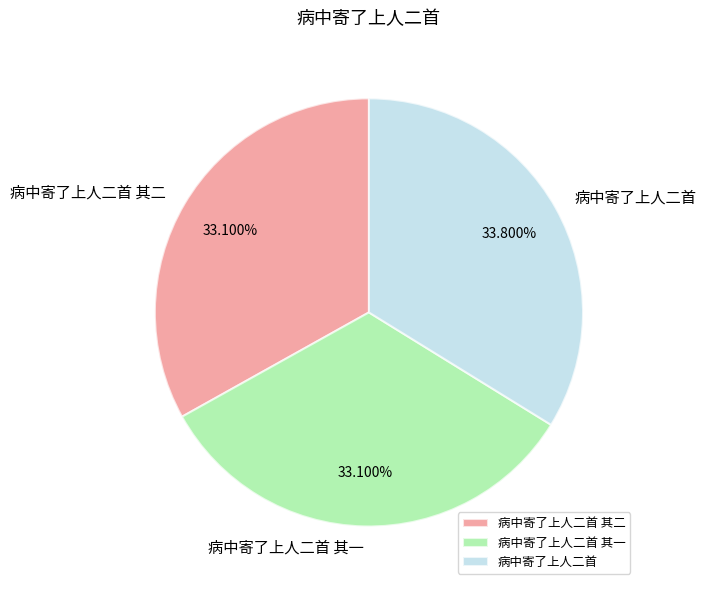

Is there a majority slice in this chart?

No